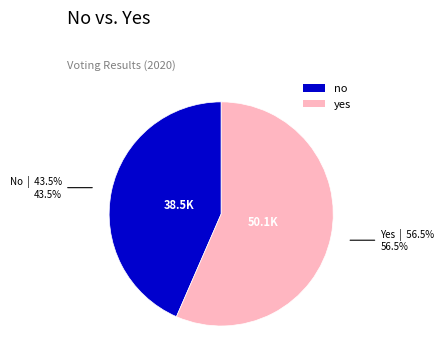

Which category has the biggest portion of the pie?

yes